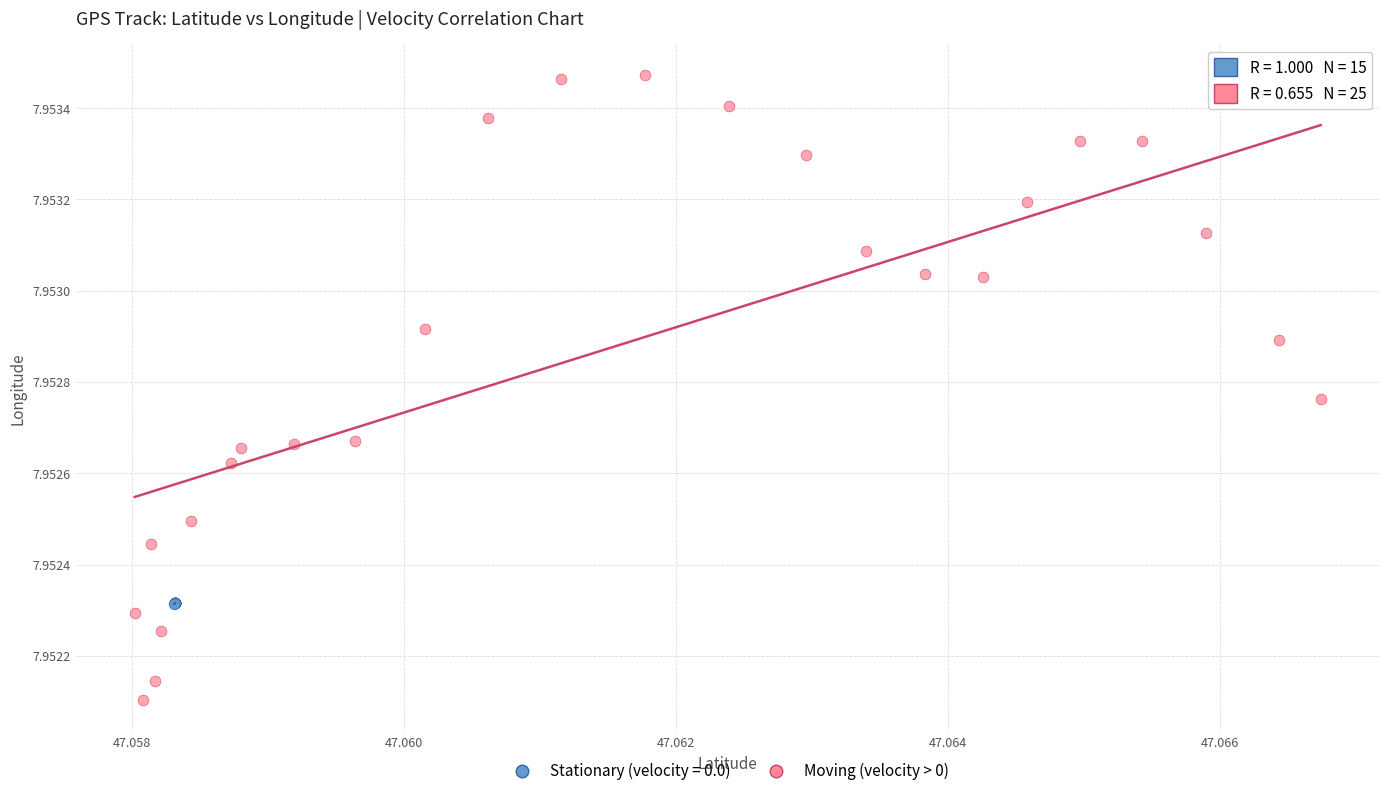

Which series reaches the minimum Y coordinate?

Moving (velocity > 0)